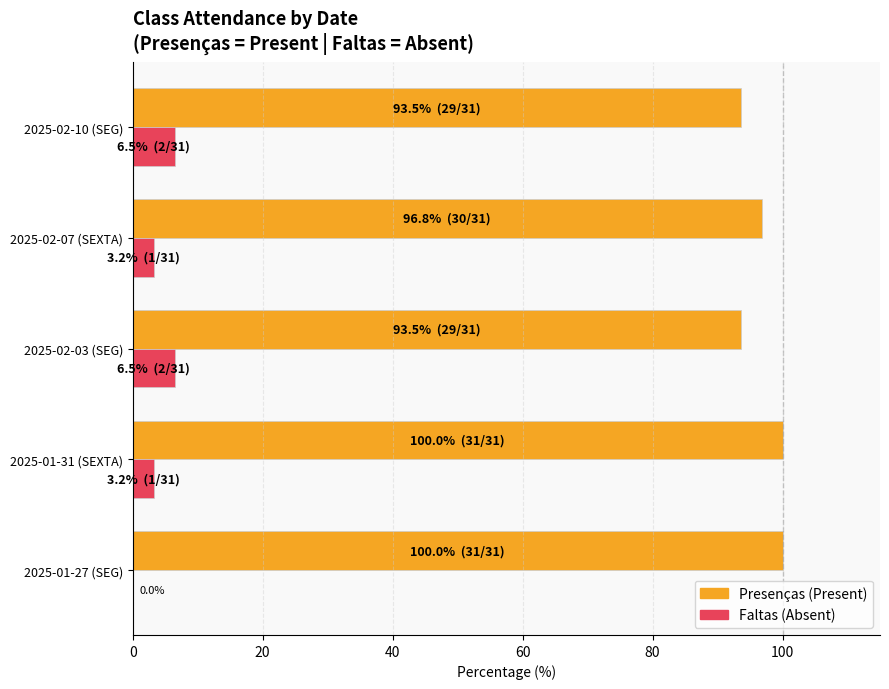

What is the total value across all series at 2025-01-31 (SEXTA)?

103.2